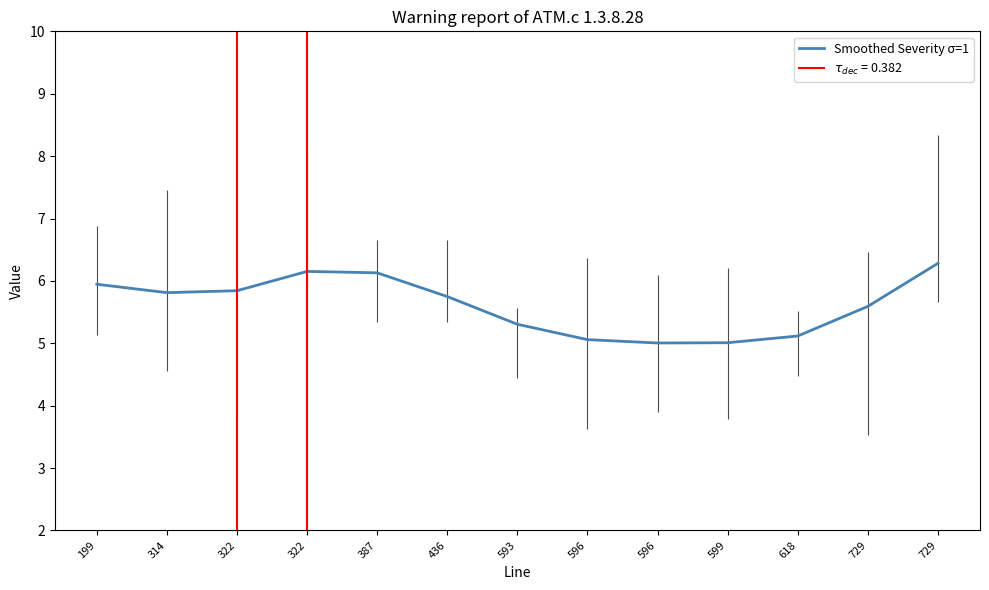

What is the difference between the values at 596 and 729?

0.5